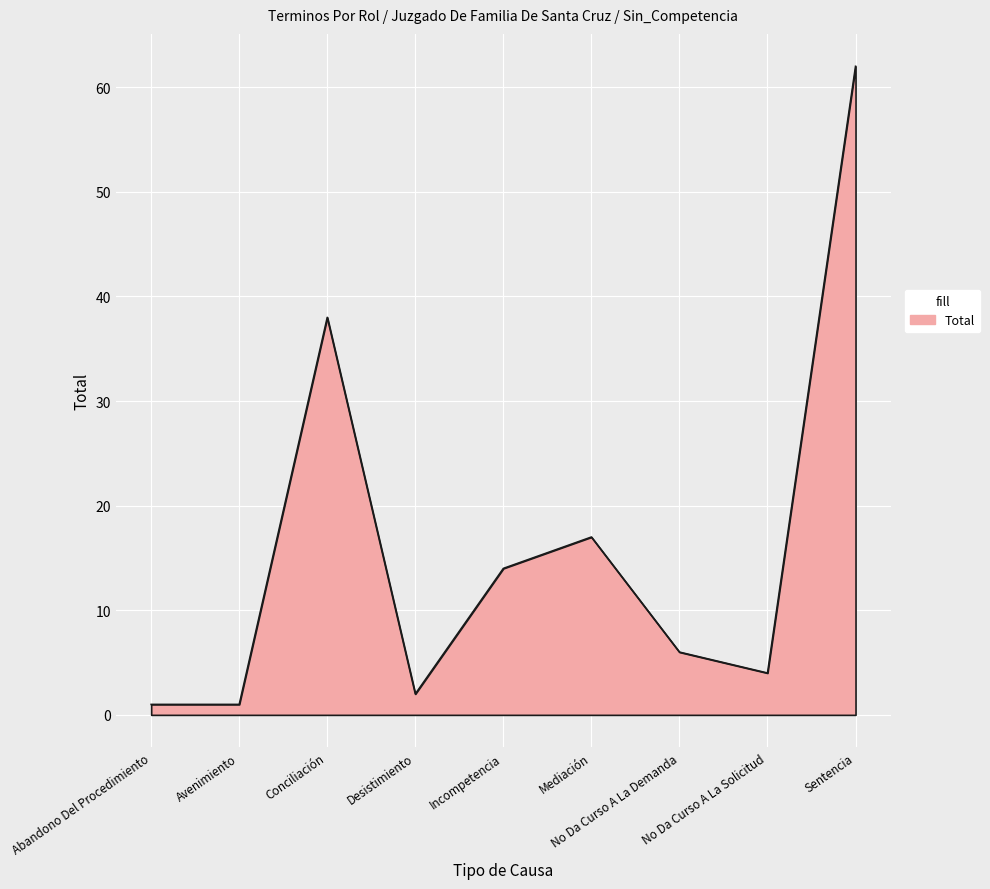

Reading left to right, extract all data points from this chart.

1	1	38	2	14	17	6	4	62